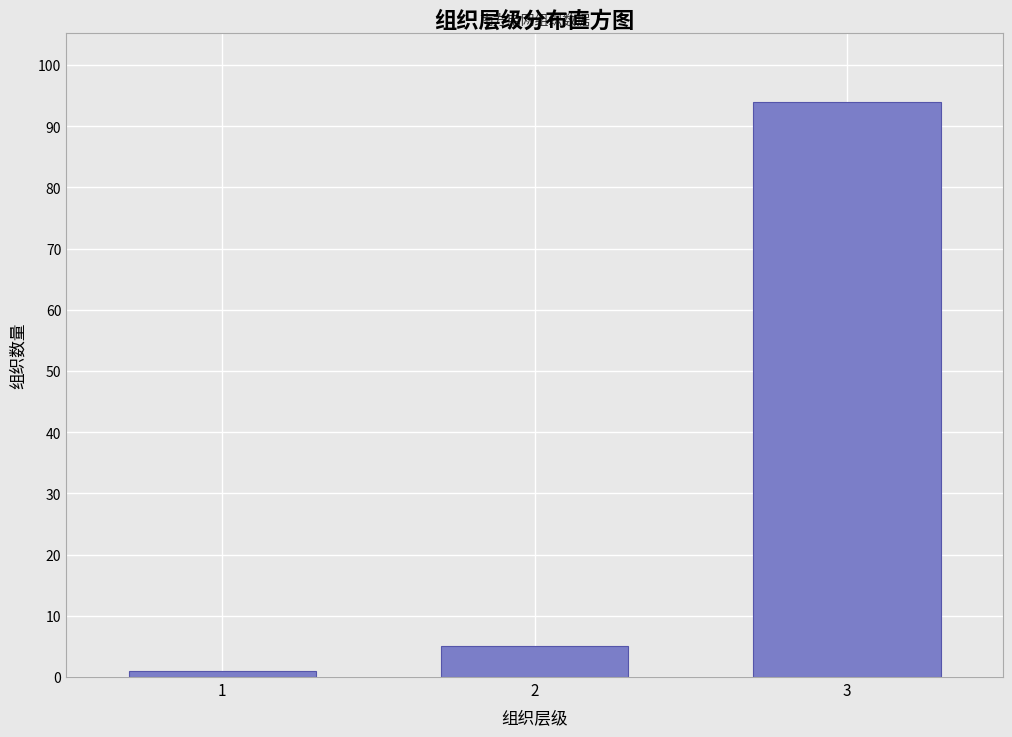

Reading right to left, list all the values displayed in this chart.

3=94	2=5	1=1